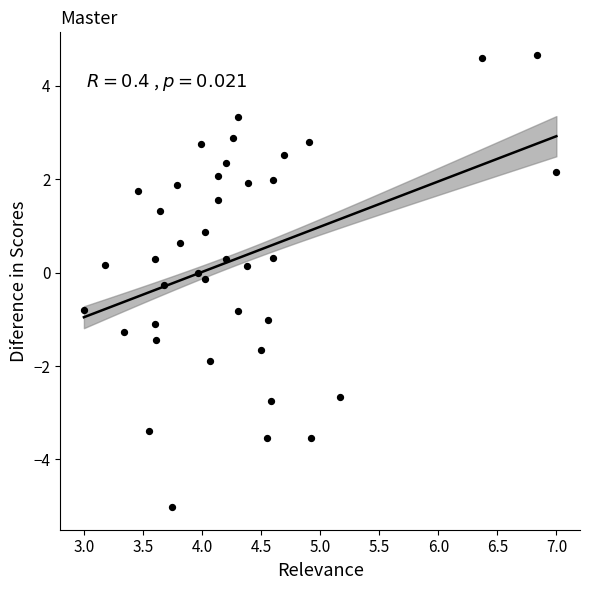

What is the range of X values (max minus min)?

4.0